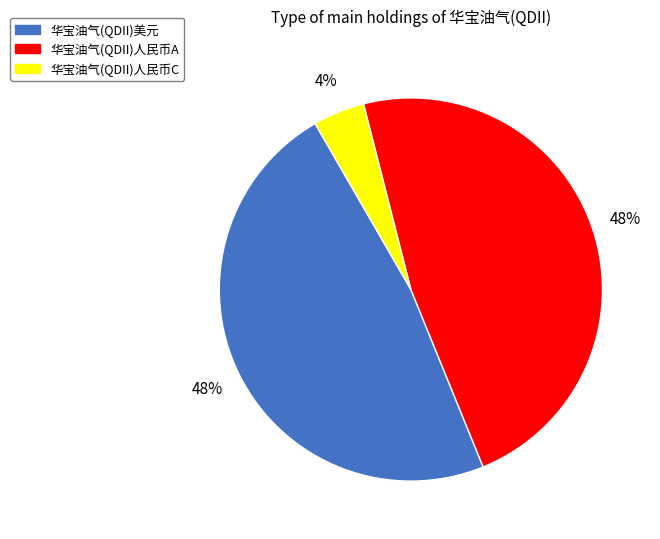

Between 华宝油气(QDII)美元 and 华宝油气(QDII)人民币C, which is larger?

华宝油气(QDII)美元